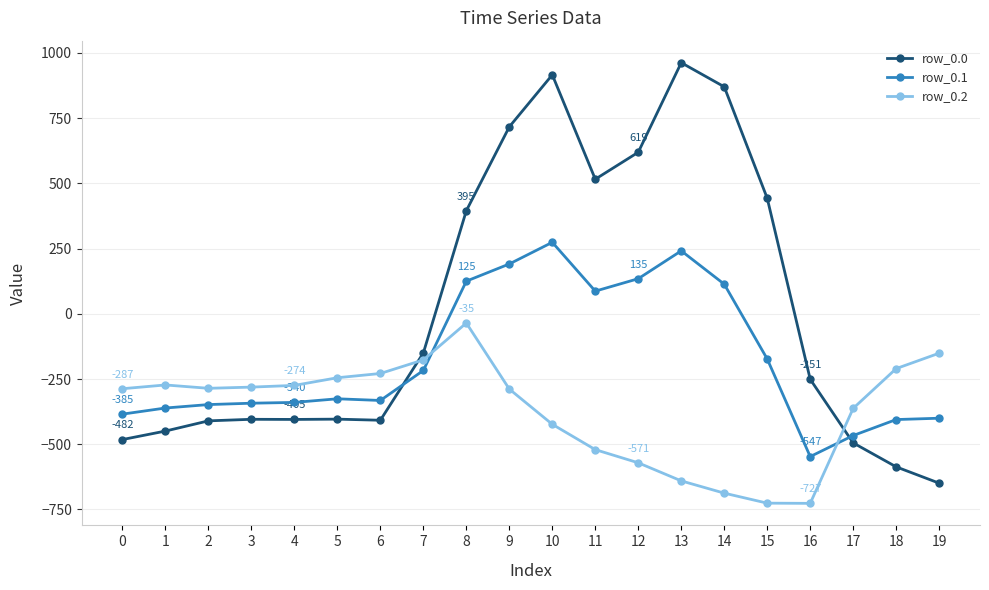

What is the difference between the highest and lowest values at 9?

1005.4